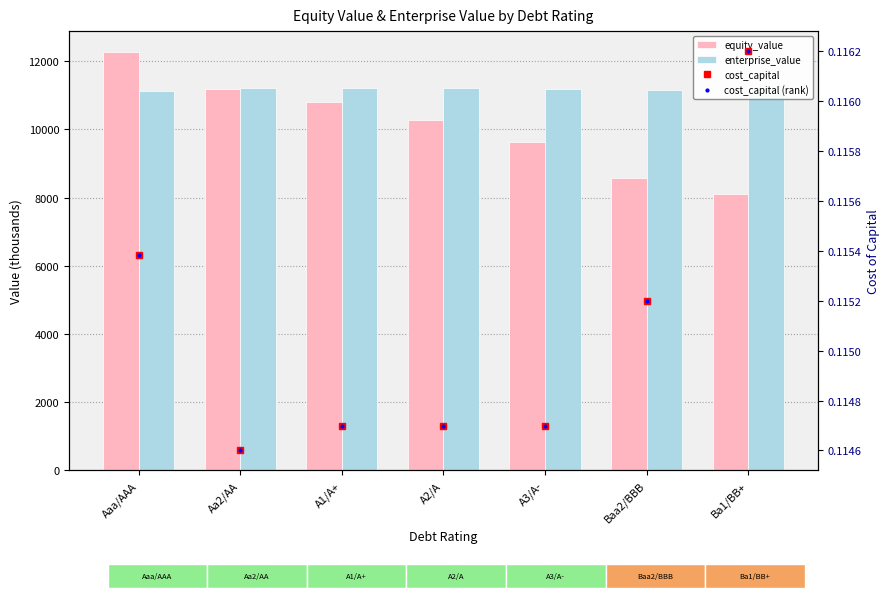

What is the label of the 3rd bar from the right?

A3/A-